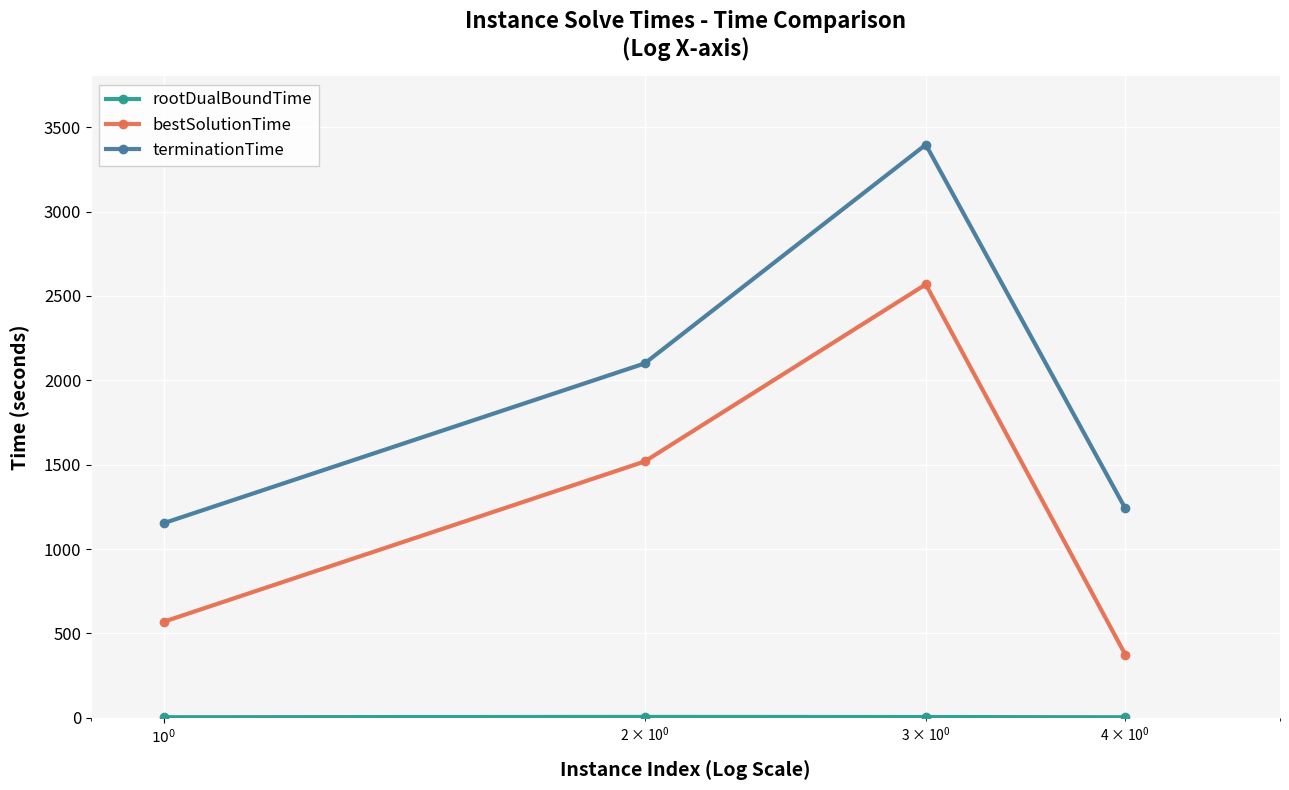

Which series has the largest total across all categories?

terminationTime